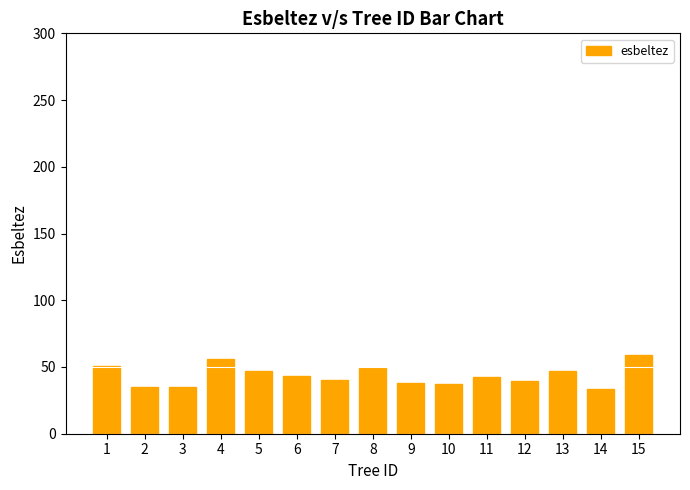

What is the change in value from 12 to 15?

+19.0